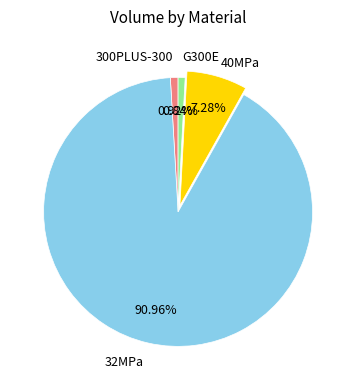

How many segments does this pie chart have?

4